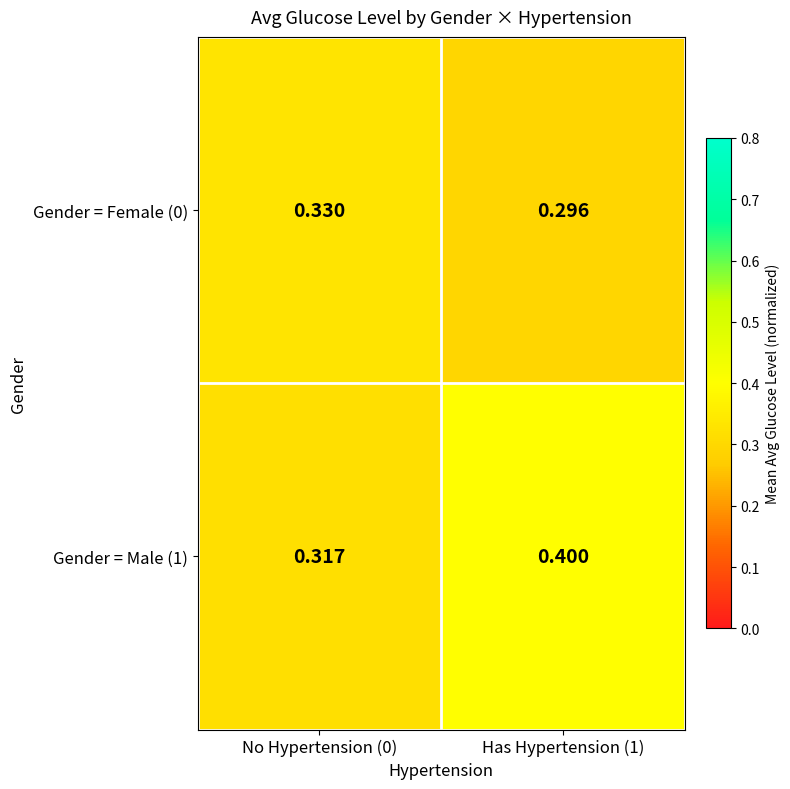

Is the value of Gender = Male (1) at Has Hypertension (1) greater than the value of Gender = Female (0) at No Hypertension (0)?

Yes